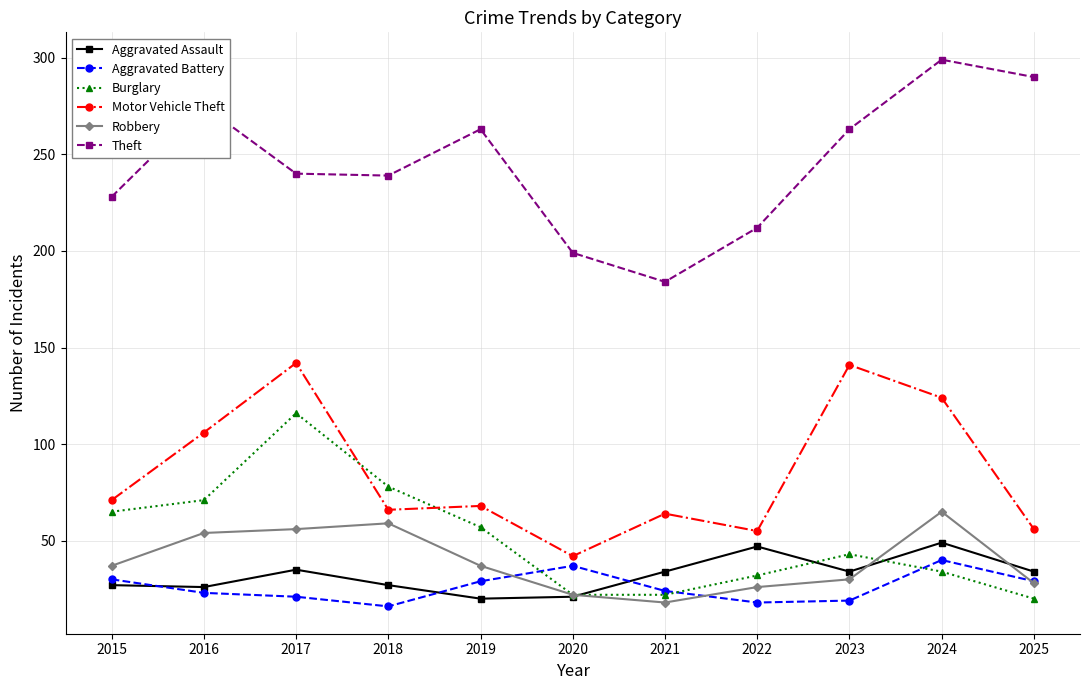

What is the value of the Motor Vehicle Theft point at the 9th from the left?

141